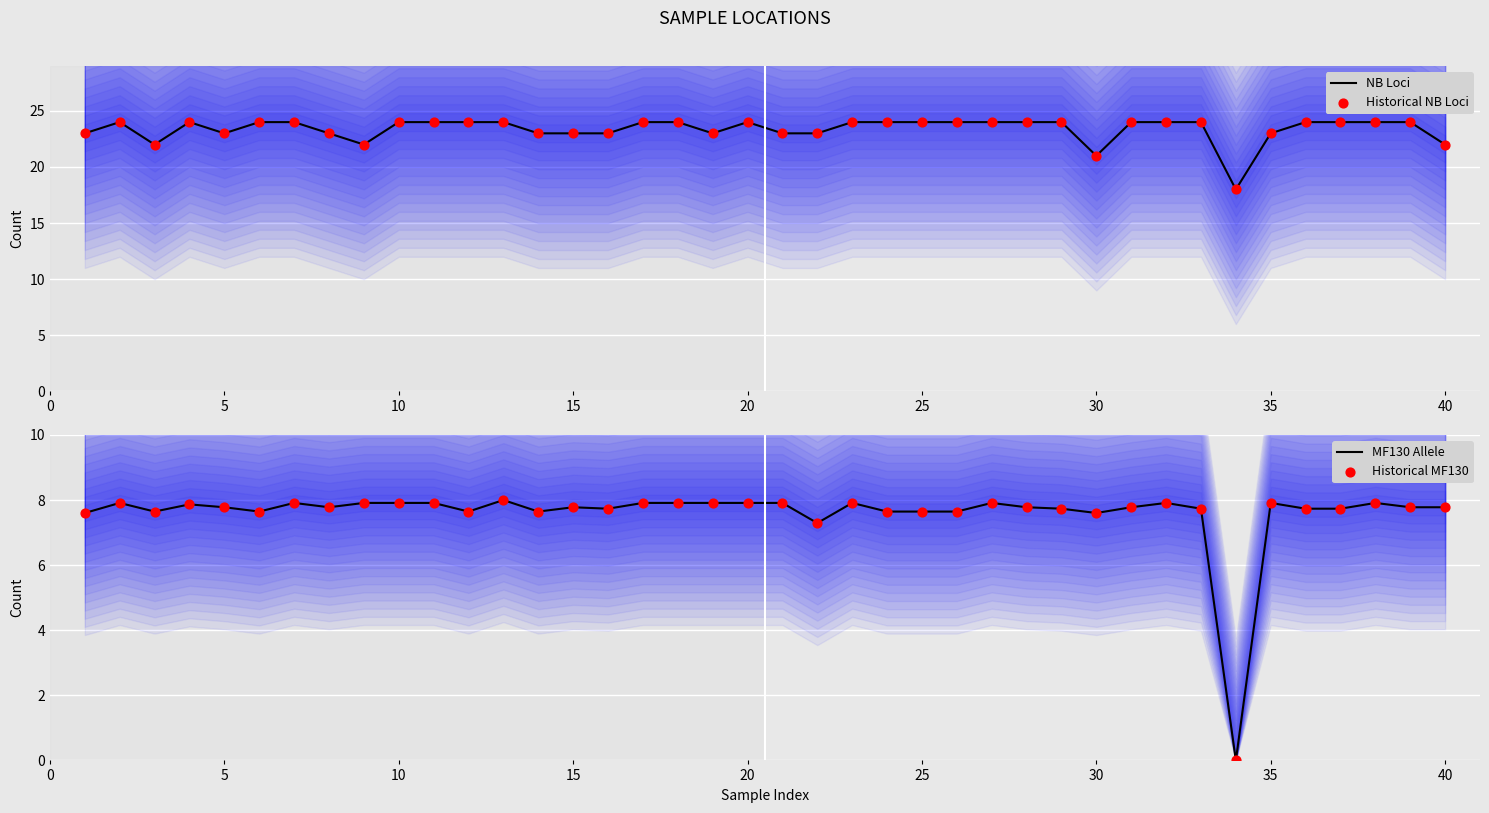

The NB Loci series shows 24 at 25. True or false?

True